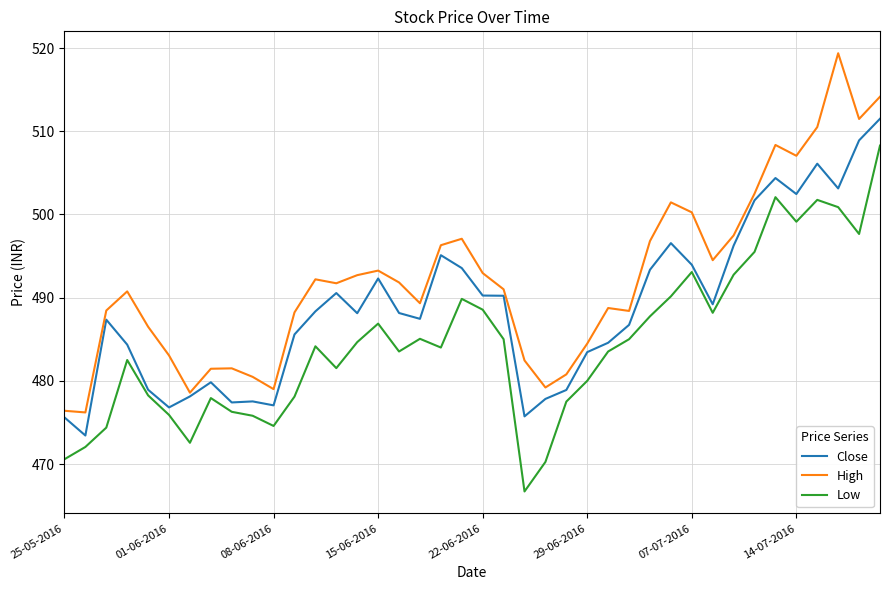

Which series has the largest total across all categories?

High